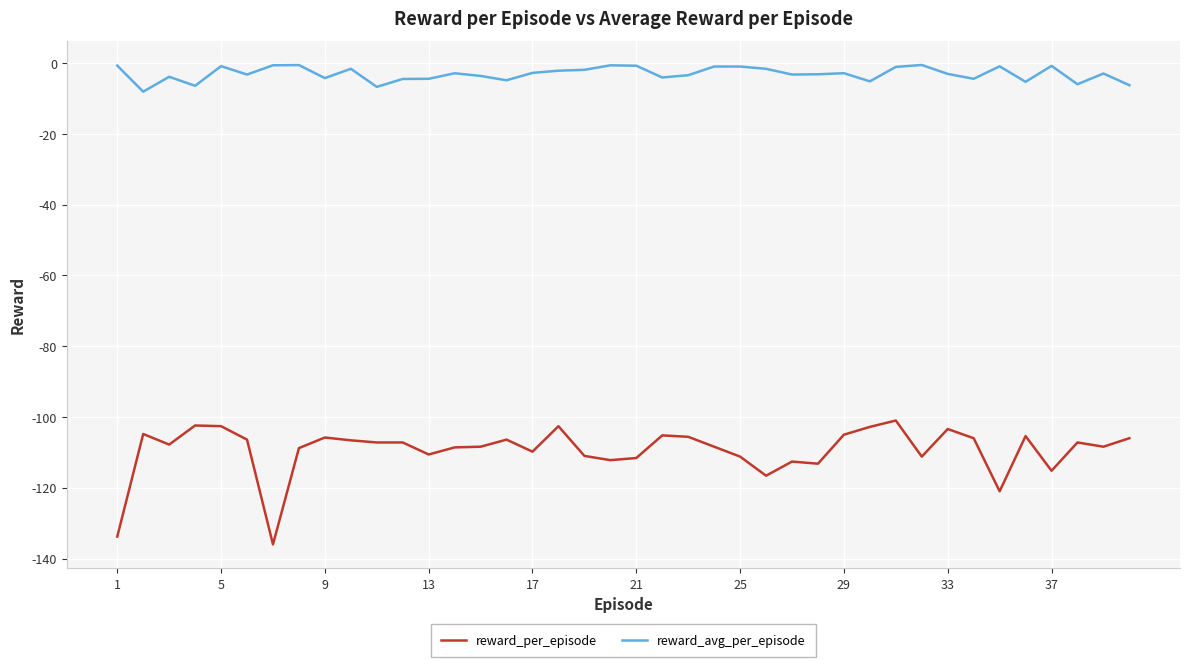

What is the difference between the maximum and minimum values in the reward_per_episode series?

35.0